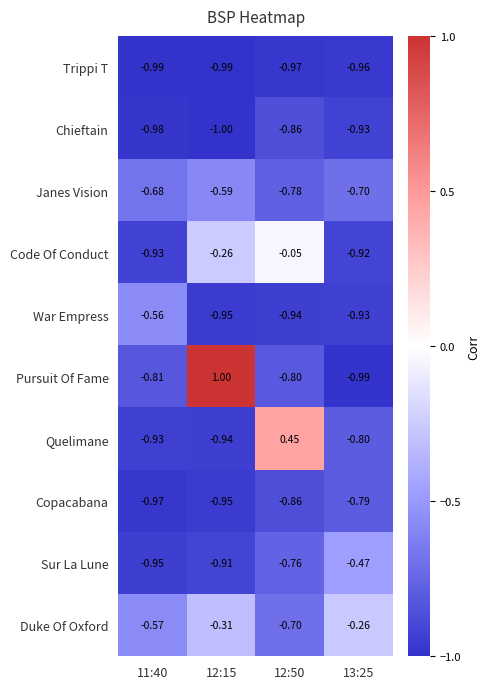

Which series has the widest spread of values?

Pursuit Of Fame